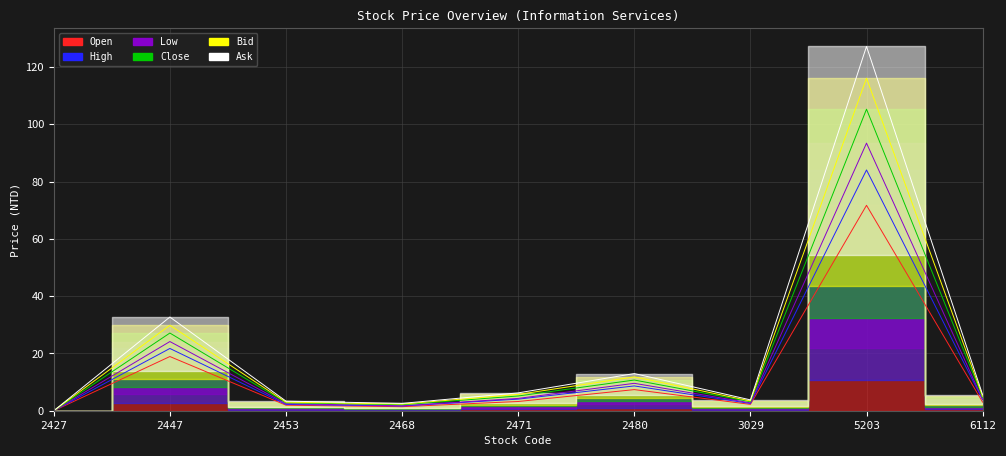

Is it true that High equals 5.7 at 6112?

False